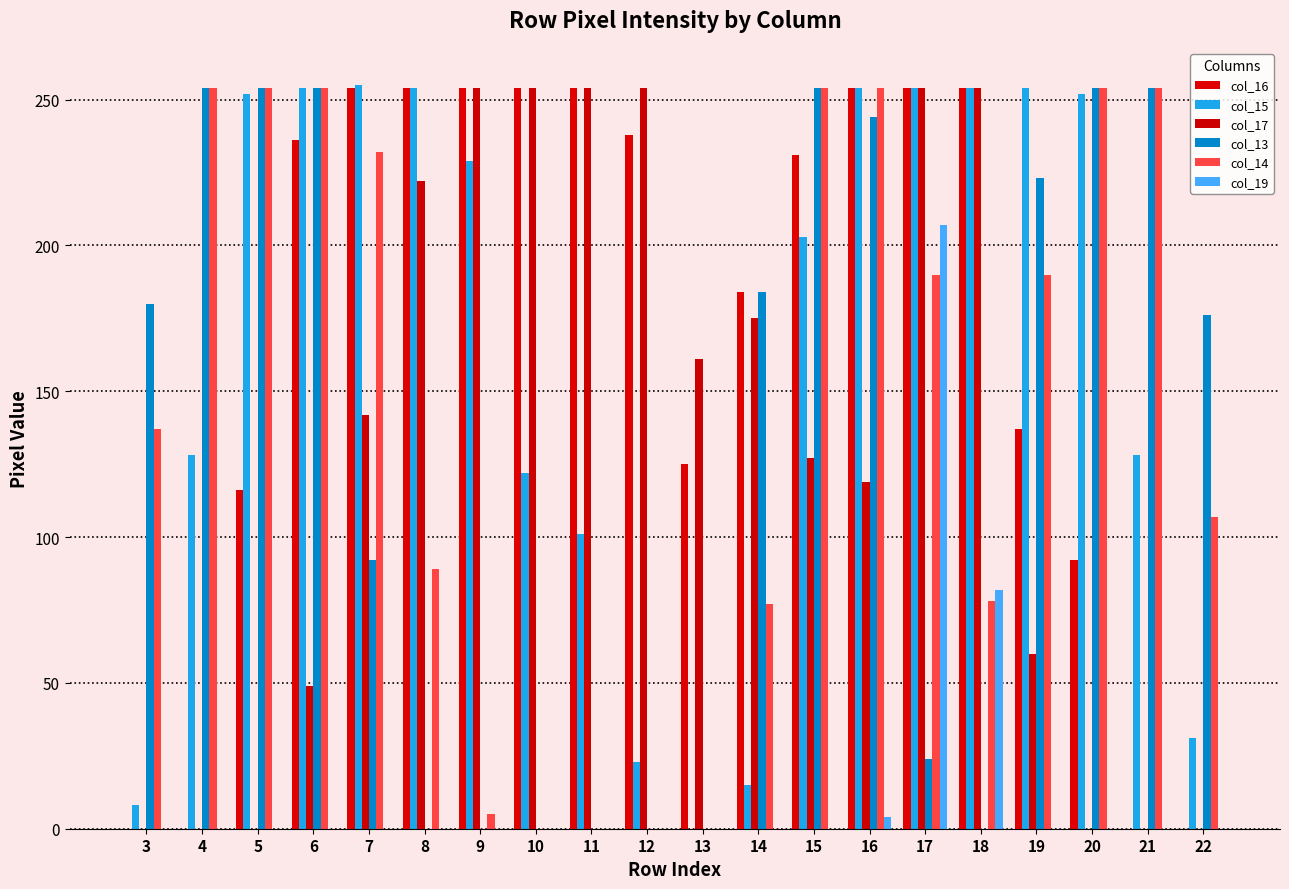

List the series in order of their peak value, lowest first.

col_19, col_16, col_17, col_13, col_14, col_15